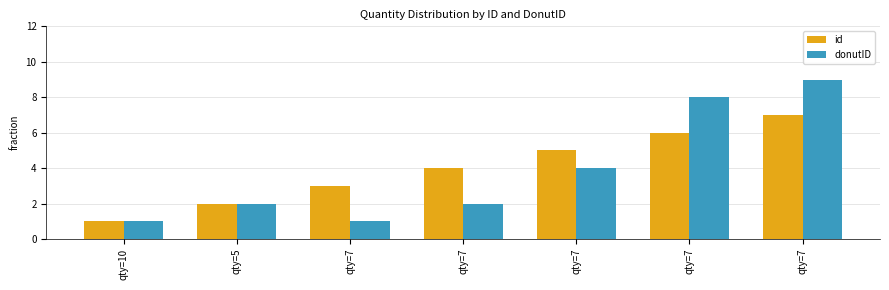

What is the label of the 6th bar from the right?

qty=5